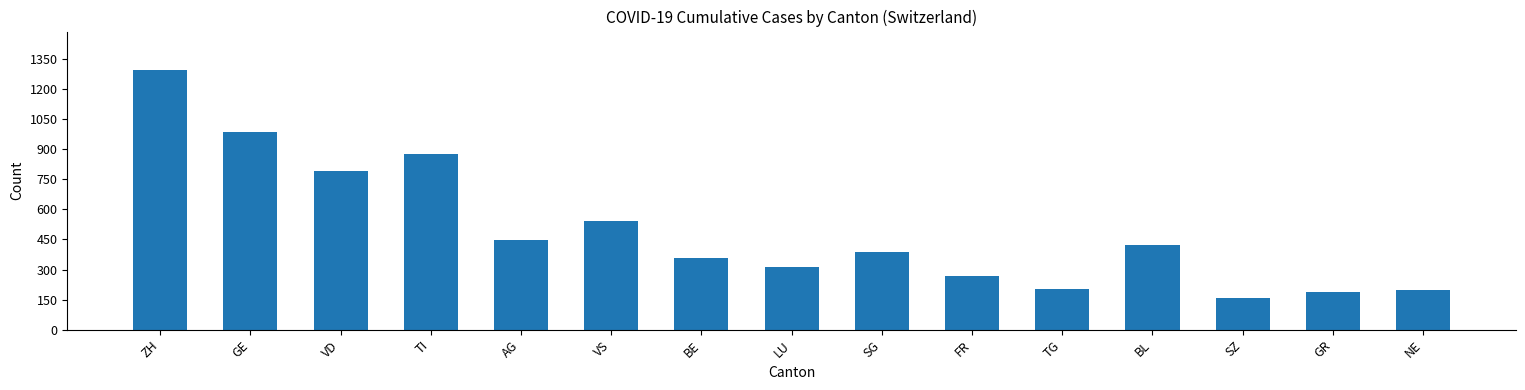

True or false: the data shows 552 at GE.

False